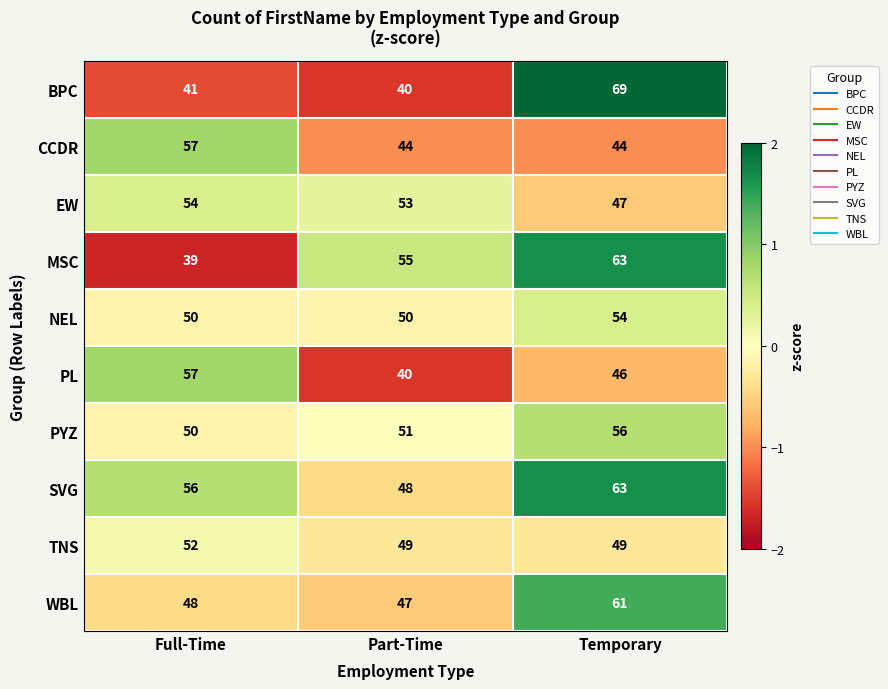

How many values in the SVG series are below 56?

1